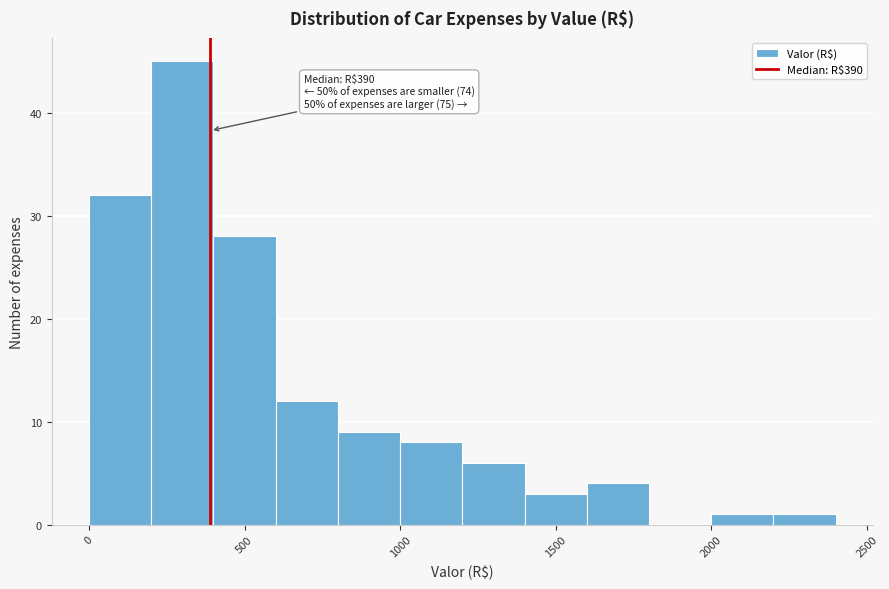

Over which range of the x-axis is the bar tallest?

200 to 400